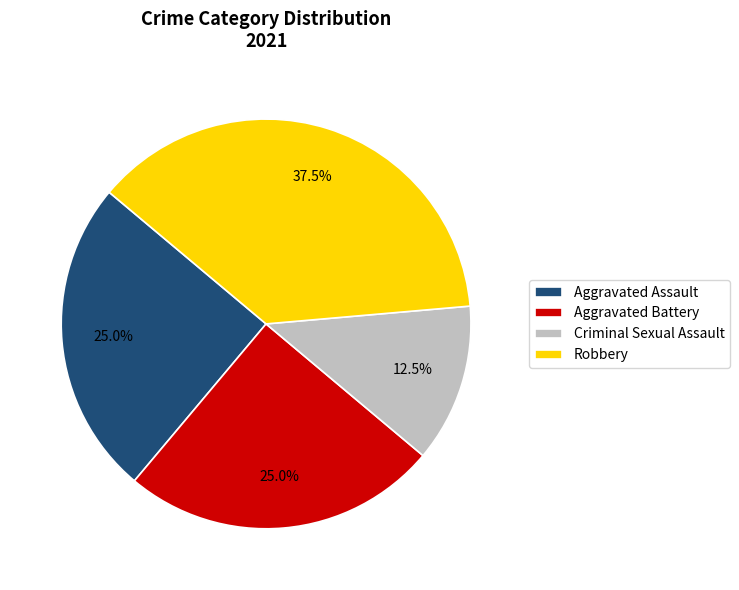

Approximately how many times larger is the value at Aggravated Assault compared to Criminal Sexual Assault?

2.0